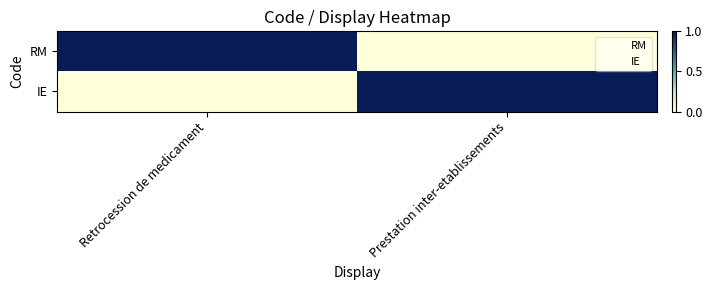

Reading left to right, list all the values displayed in this chart.

RM: Retrocession de medicament=1	Prestation inter-etablissements=0
IE: Retrocession de medicament=0	Prestation inter-etablissements=1